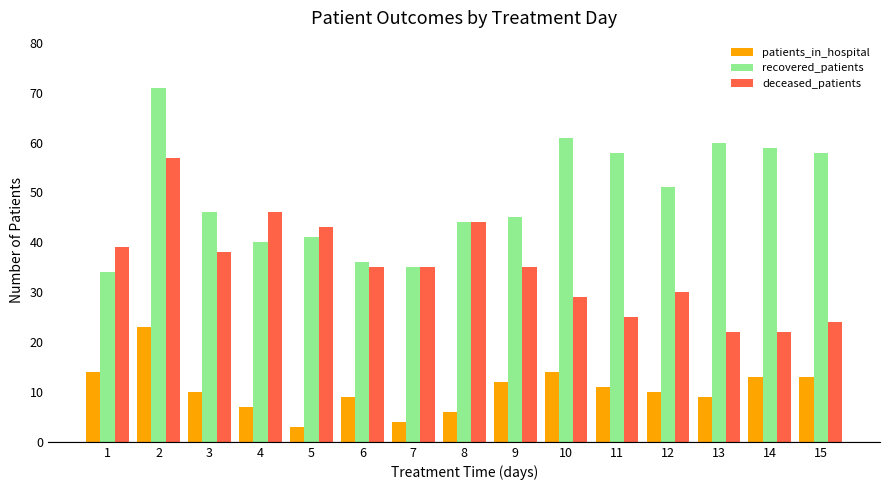

What is the sum of all patients_in_hospital values?

158